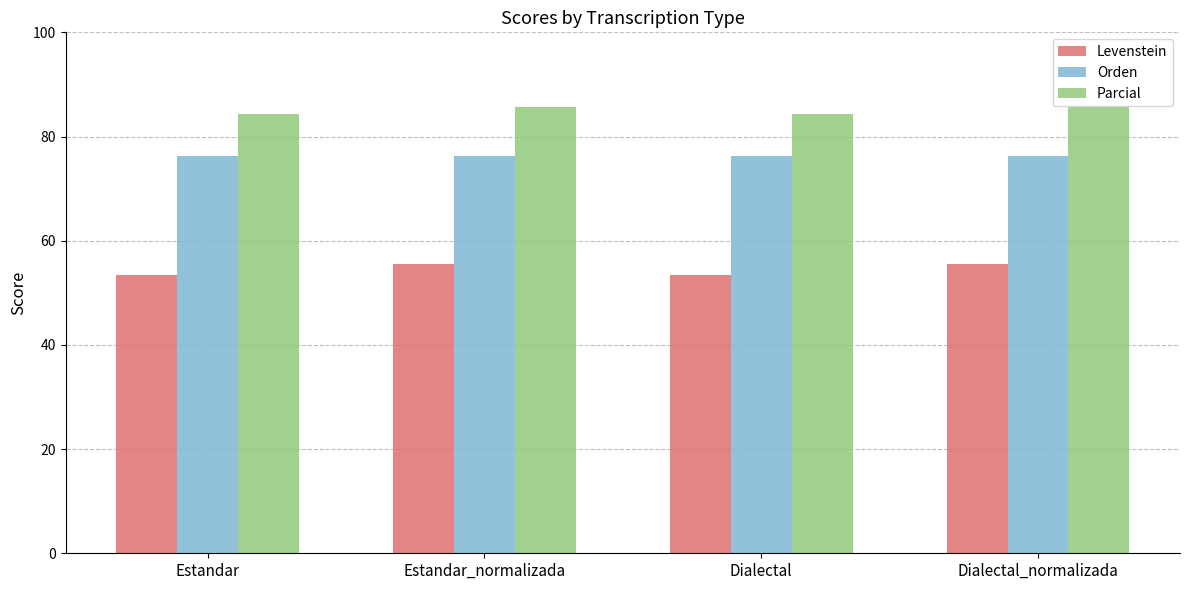

Does the chart contain stacked bars?

No